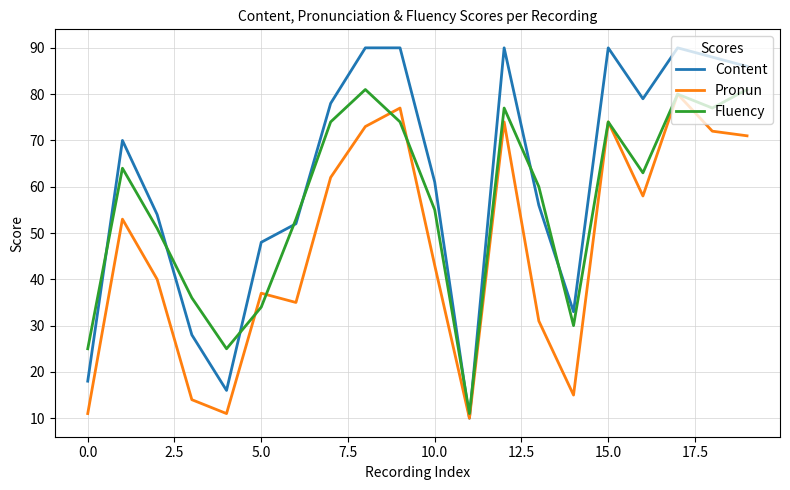

How many times do Content and Fluency cross each other?

9